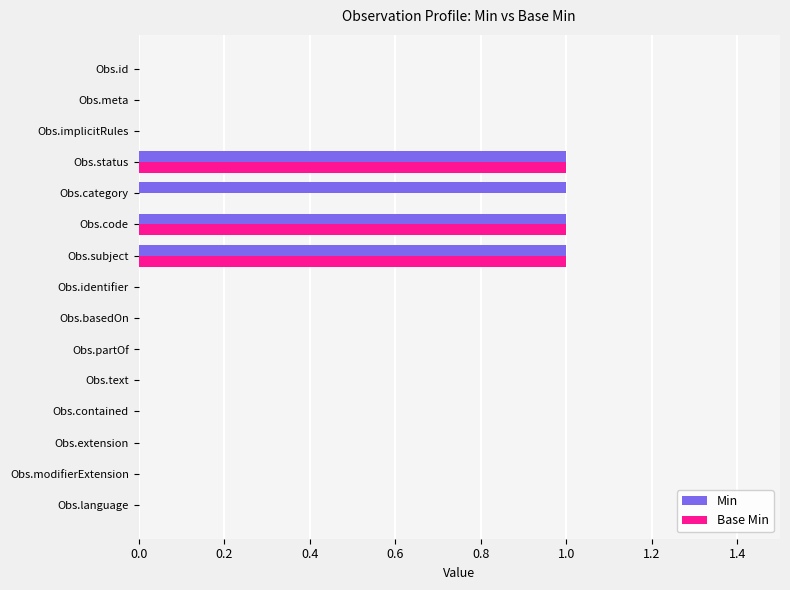

Which series changed the most between Obs.meta and Obs.category?

Min